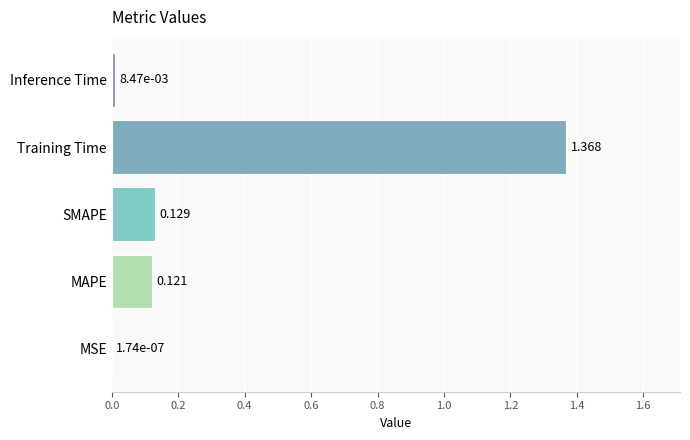

Which category has the highest value across all series?

Training Time